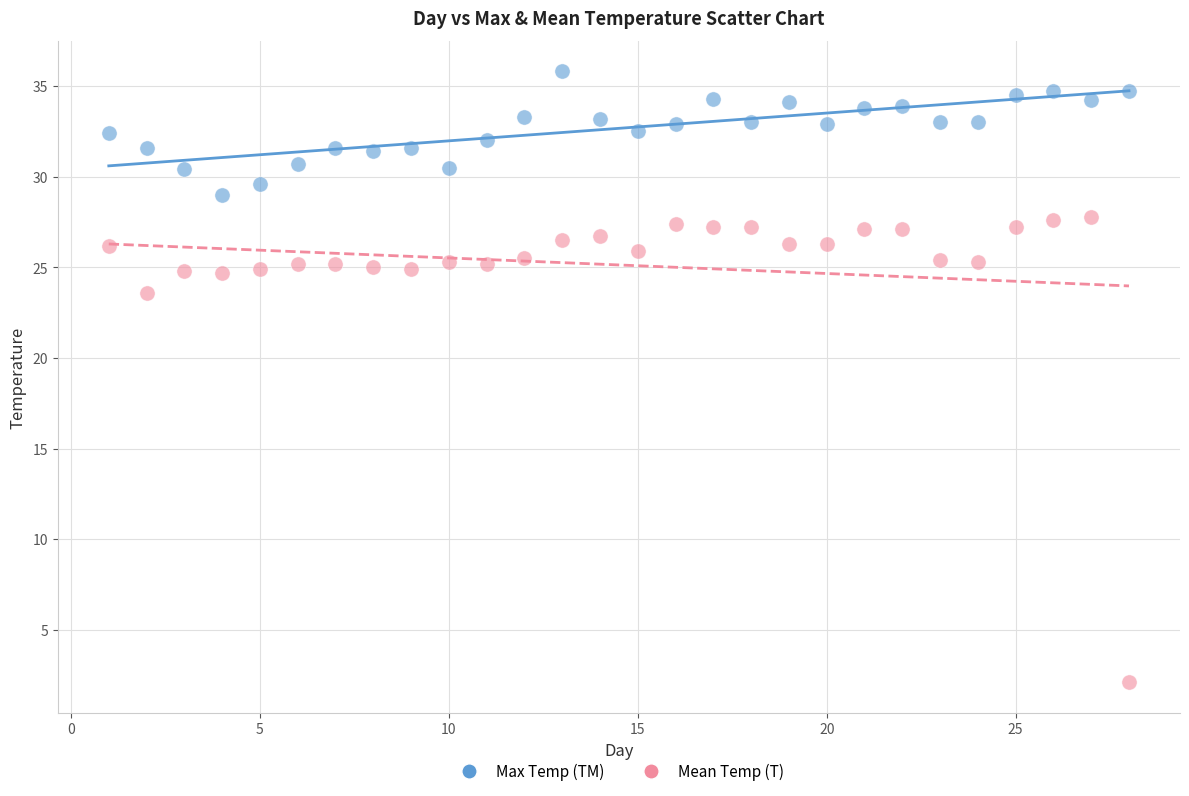

Which series contains the lowest Y value?

Mean Temp (T)